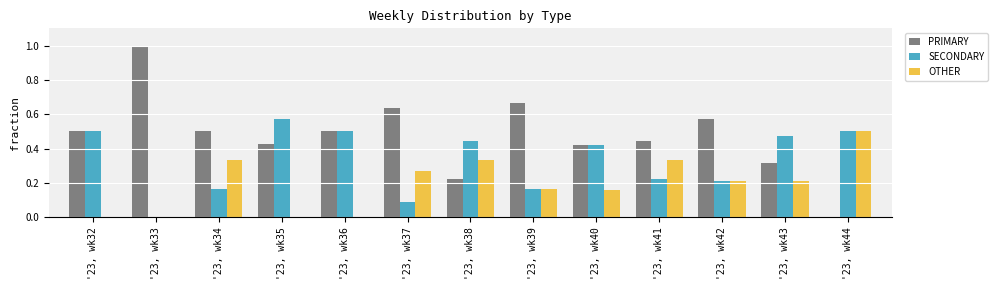

What is the sum of all OTHER values?

2.5